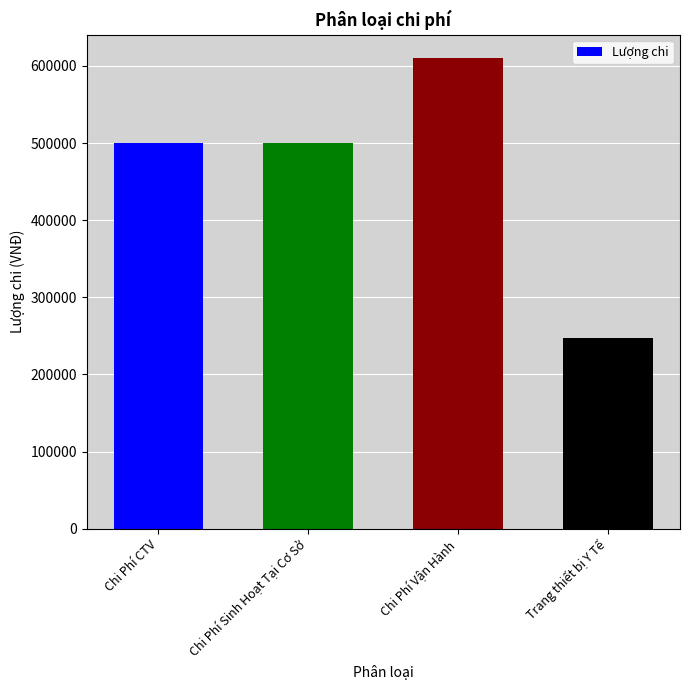

At which category does the chart reach its minimum across all series?

Trang thiết bị Y Tế